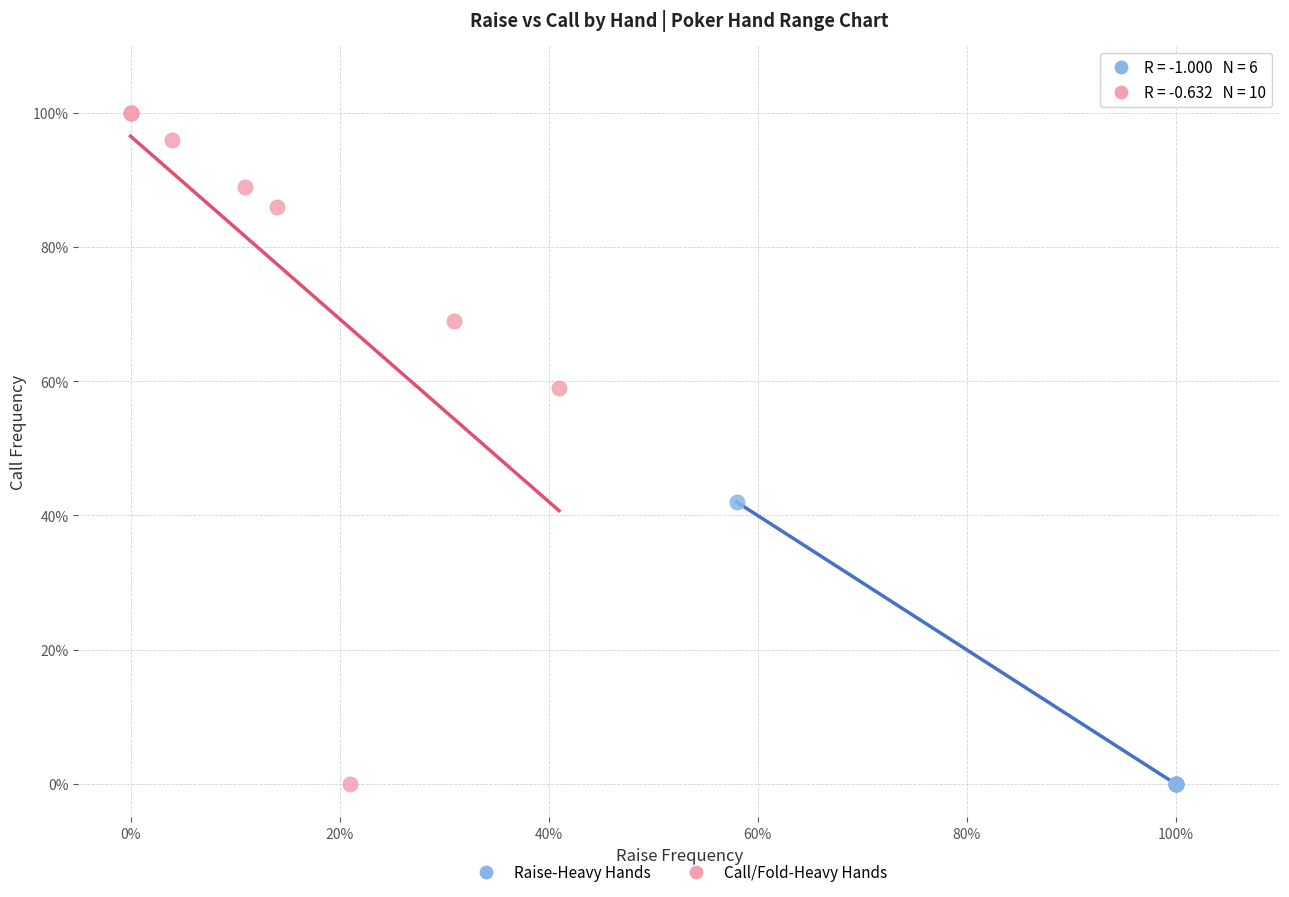

Which series has the widest spread of Y values?

Call/Fold-Heavy Hands